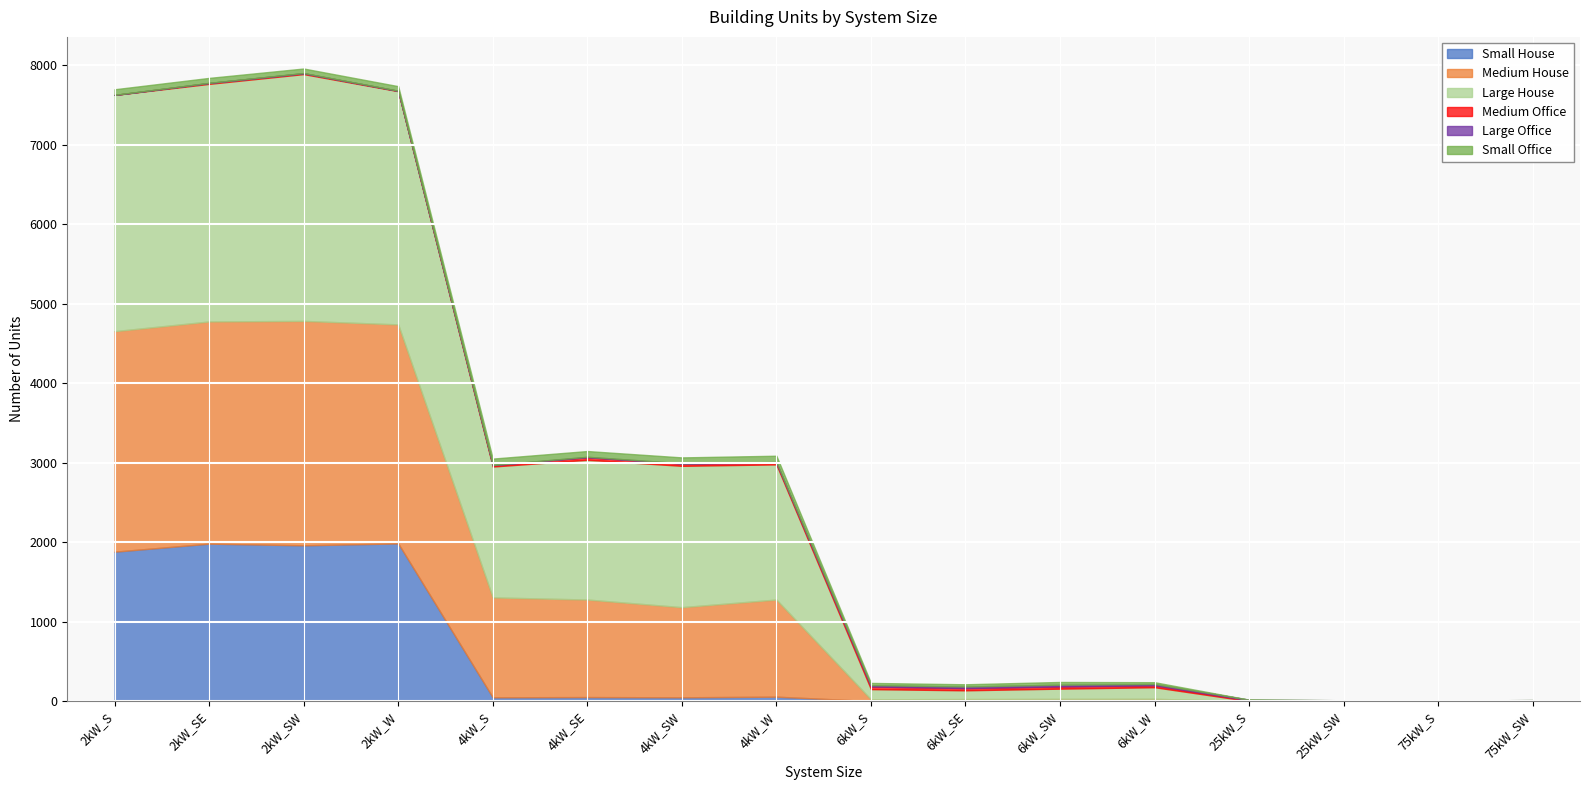

What is the label of the 15th point from the right?

2kW_SE